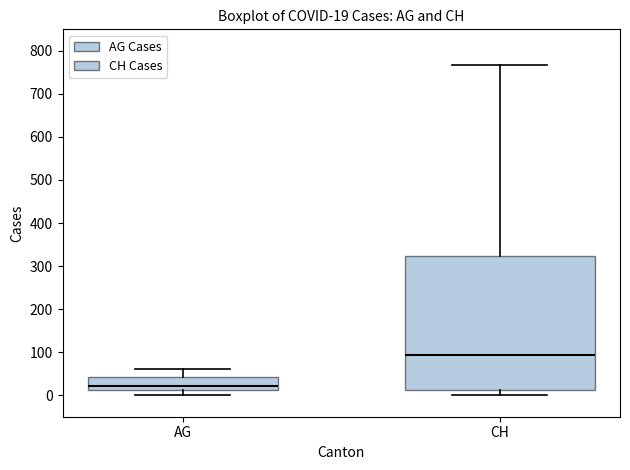

Which box's median line is the highest?

CH